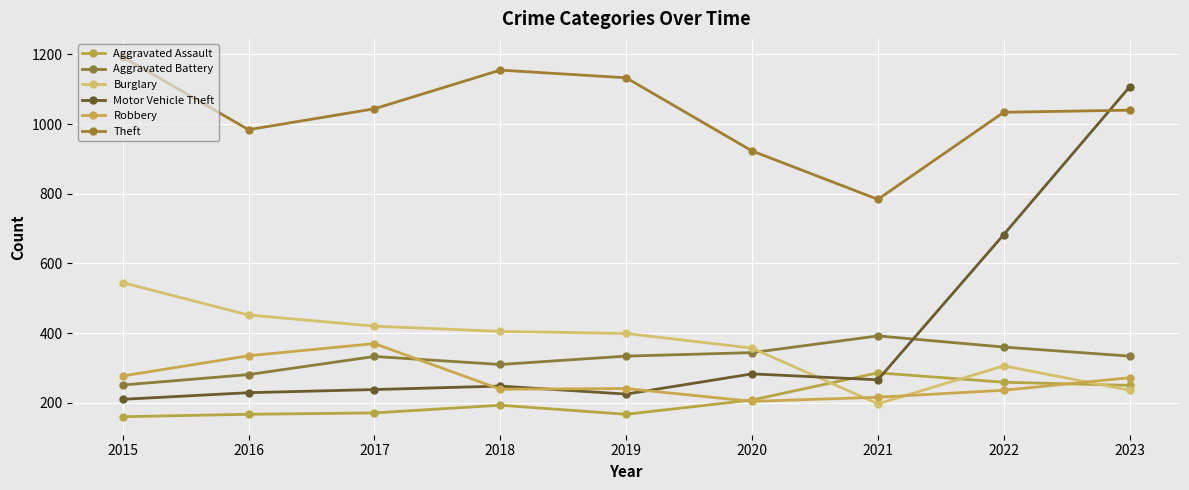

Which series has the widest spread of values?

Motor Vehicle Theft